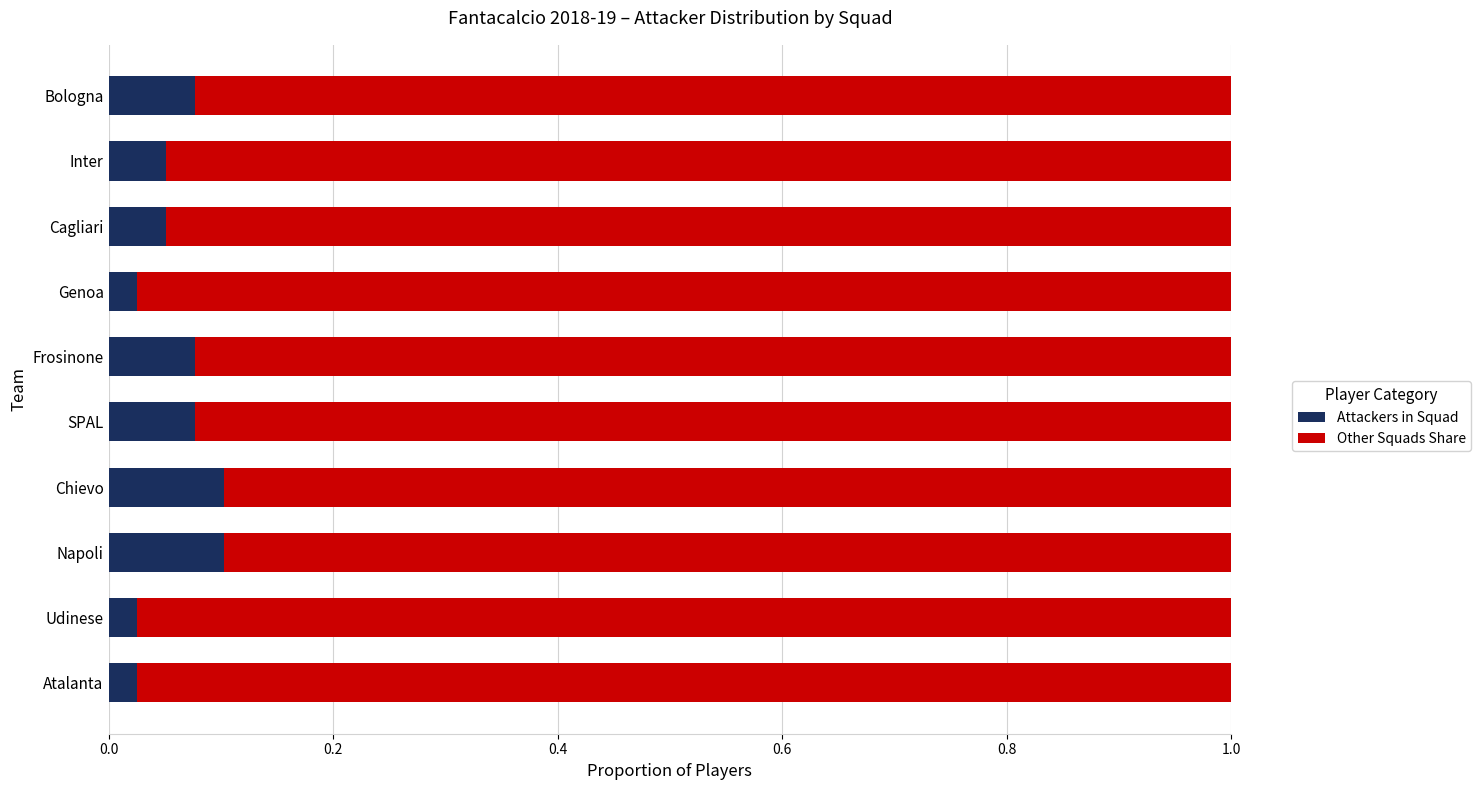

How many Attackers in Squad values are between 0 and 1?

10